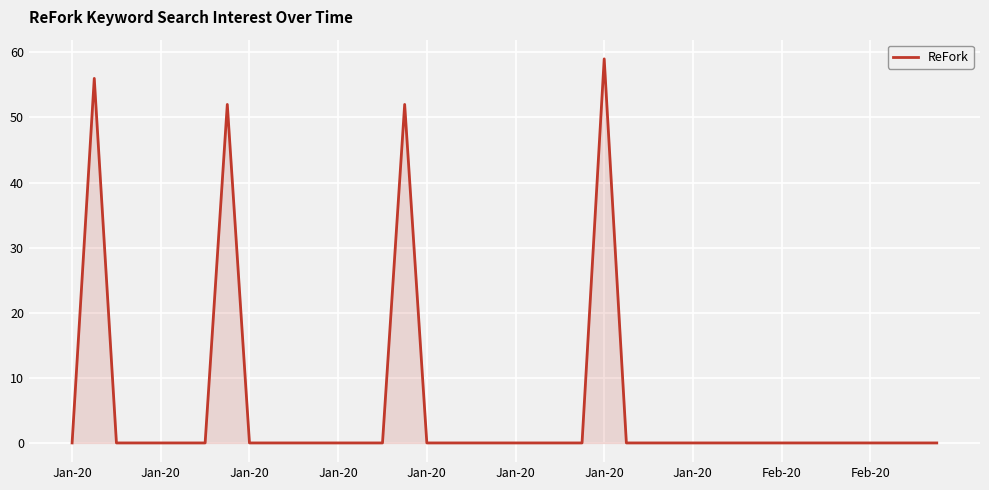

What is the difference between the maximum and minimum values?

59